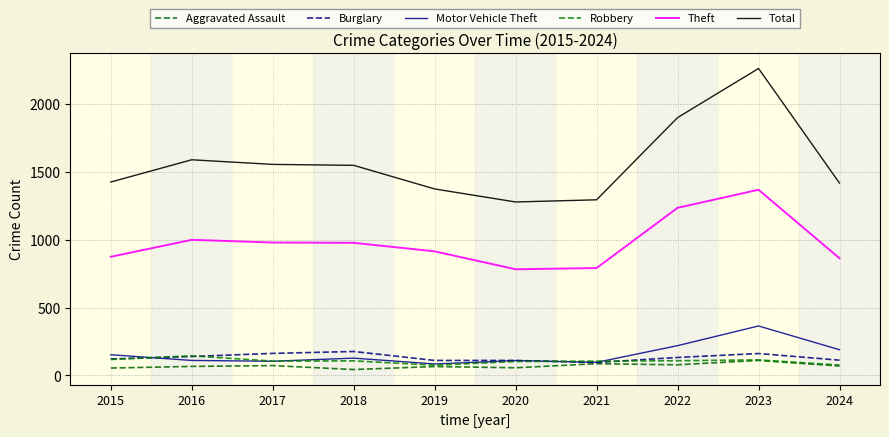

At which category does Burglary reach its first local peak?

2018